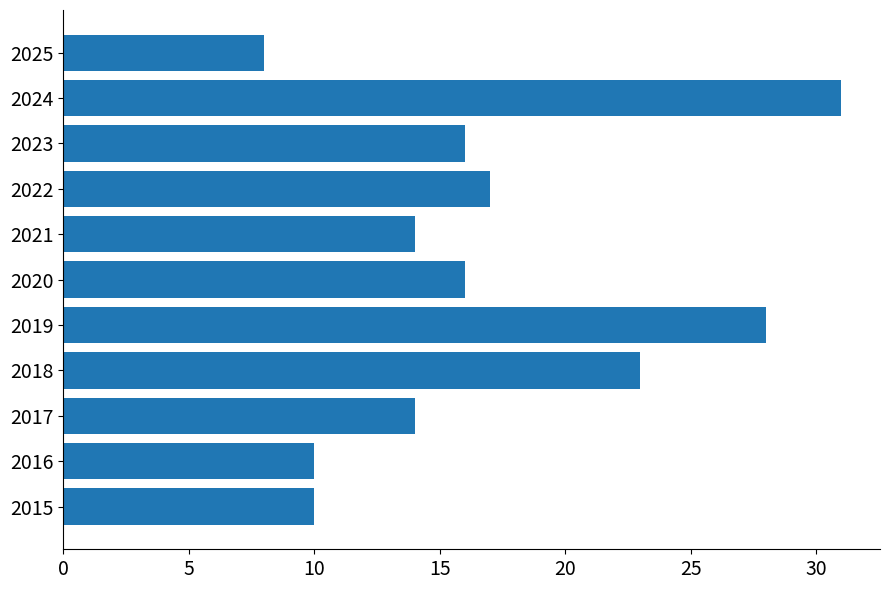

What is the difference between the maximum and minimum values?

23